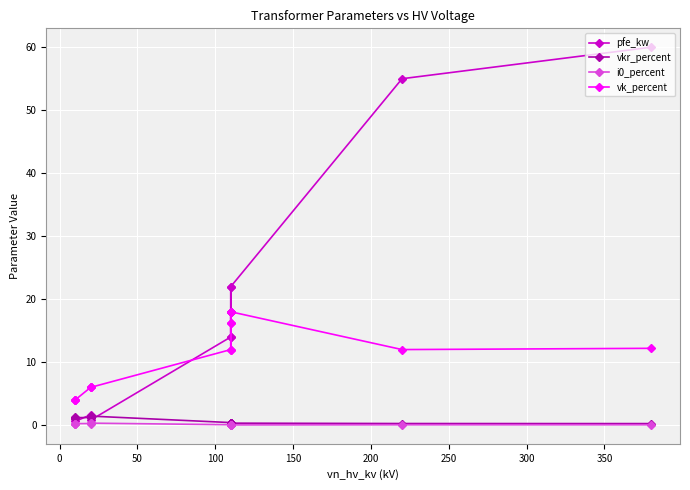

What is the difference between the maximum and minimum values in the pfe_kw series?

59.4